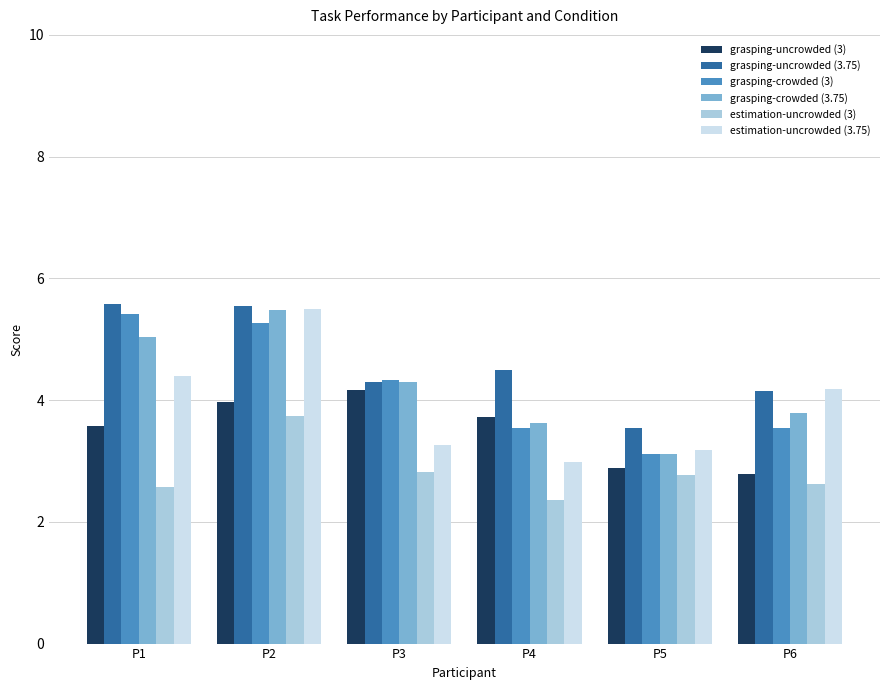

What is the maximum value for grasping-crowded (3)?

5.4